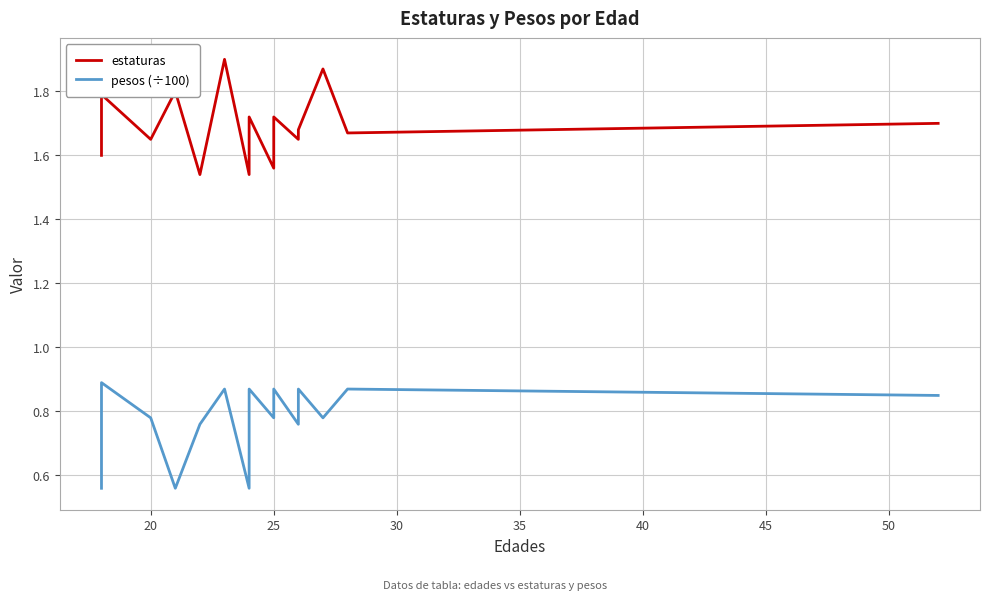

What is the smallest value displayed?

0.6